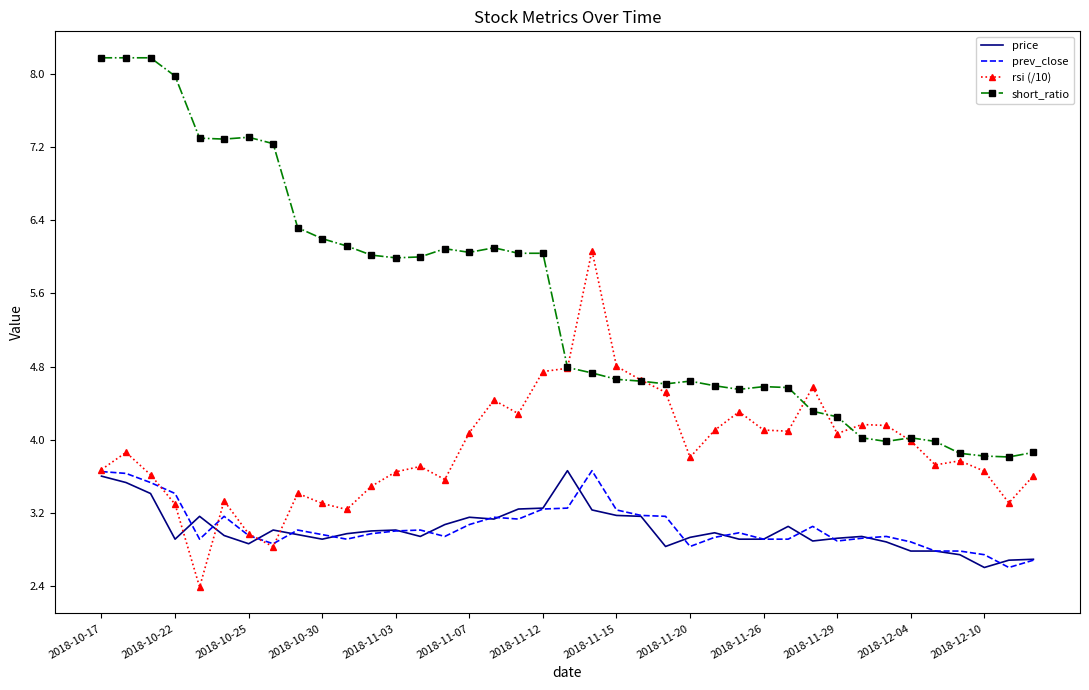

Which series has the largest total across all categories?

short_ratio